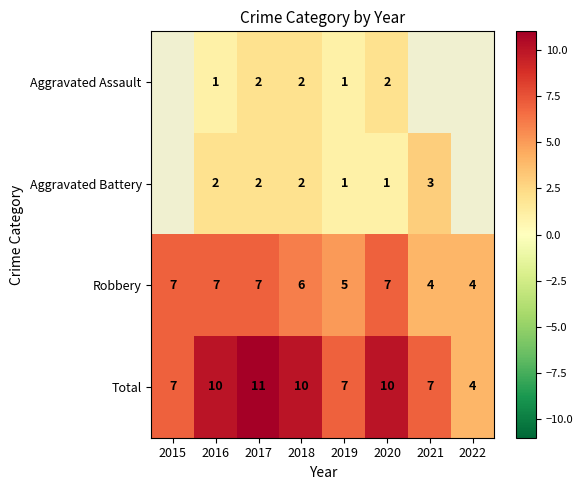

Is it true that Aggravated Assault equals 2 at 2017?

True